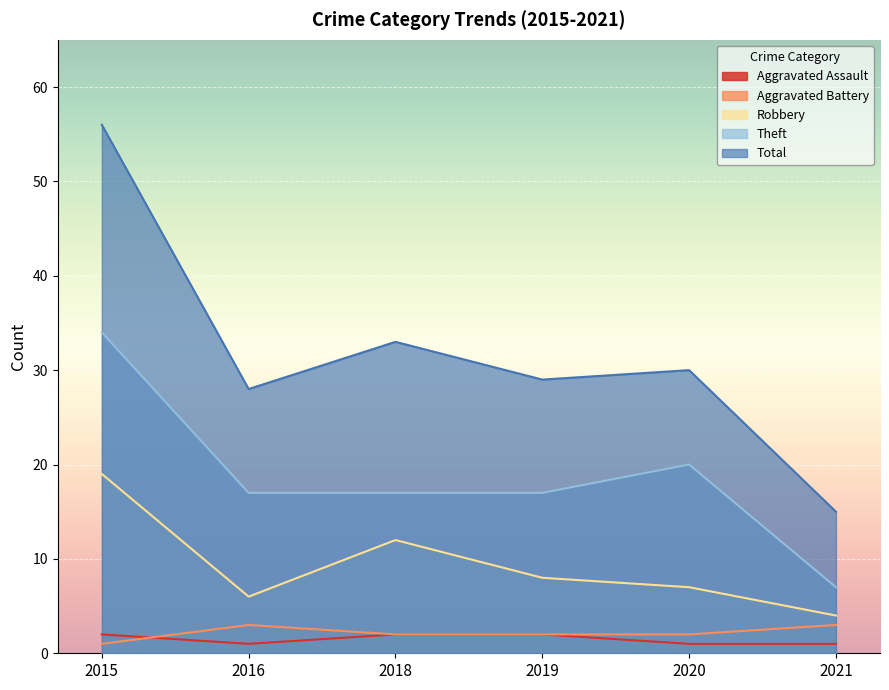

What is the difference between the Robbery values at 2021 and 2016?

2